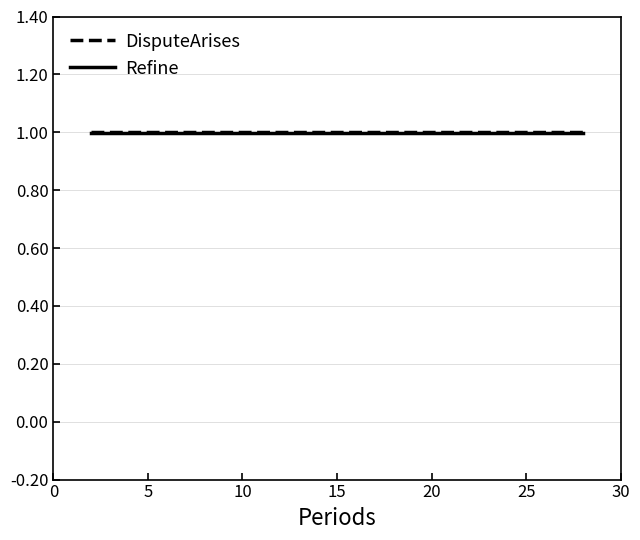

What is the maximum value for Refine?

1.0